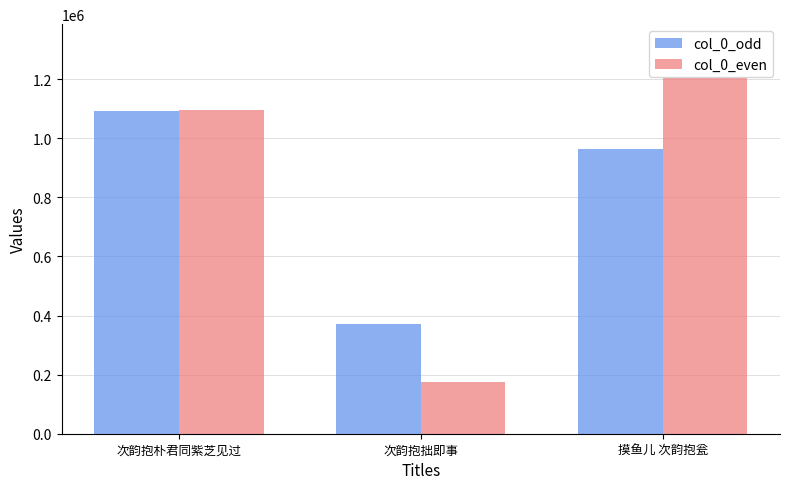

Which series has the largest total across all categories?

col_0_even